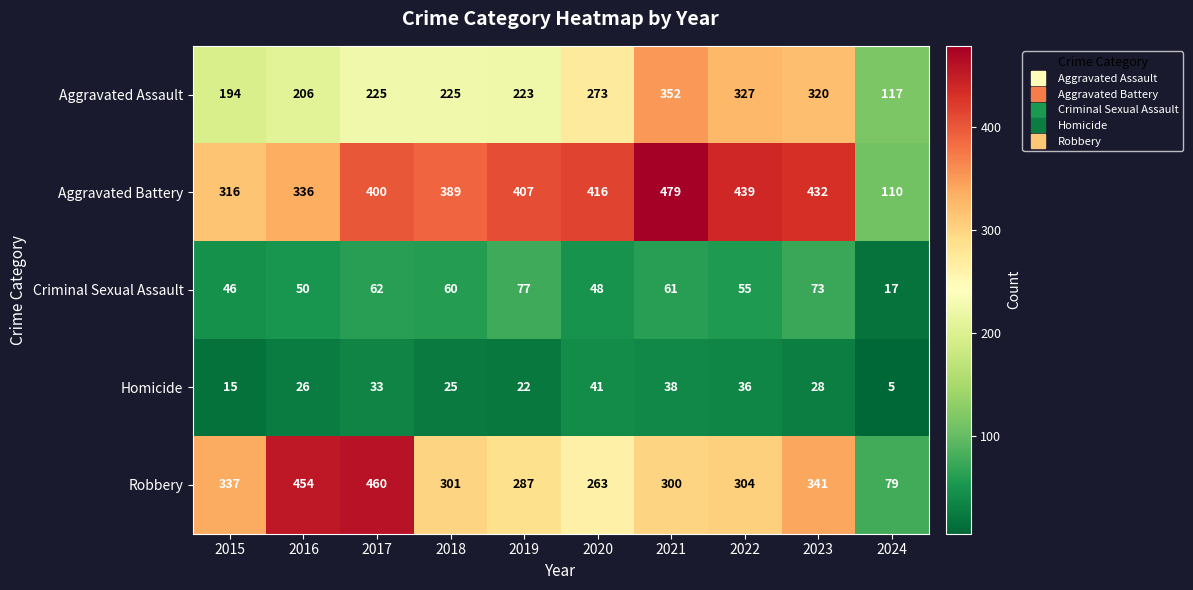

What is the sum of the Aggravated Assault values at 2021 and 2018?

577